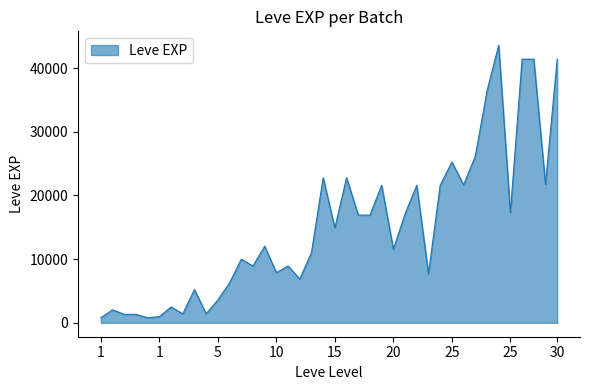

True or false: the data has more than 1 interior local peaks.

True